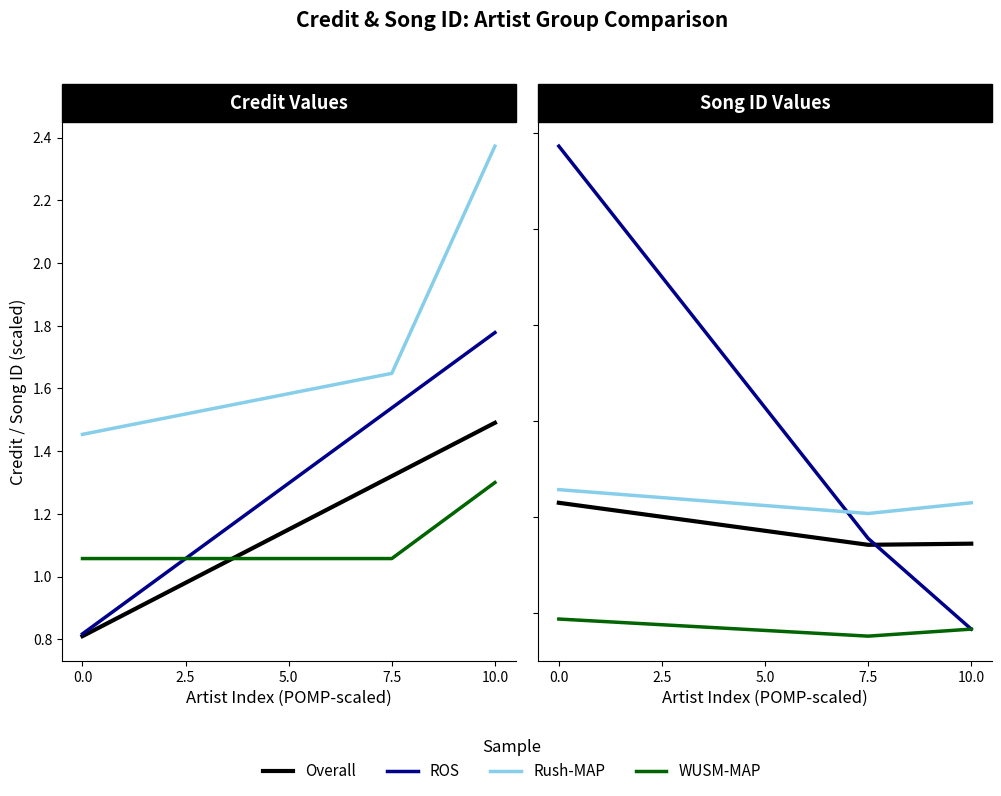

Is it true that ROS equals 775244 at 0.0?

False